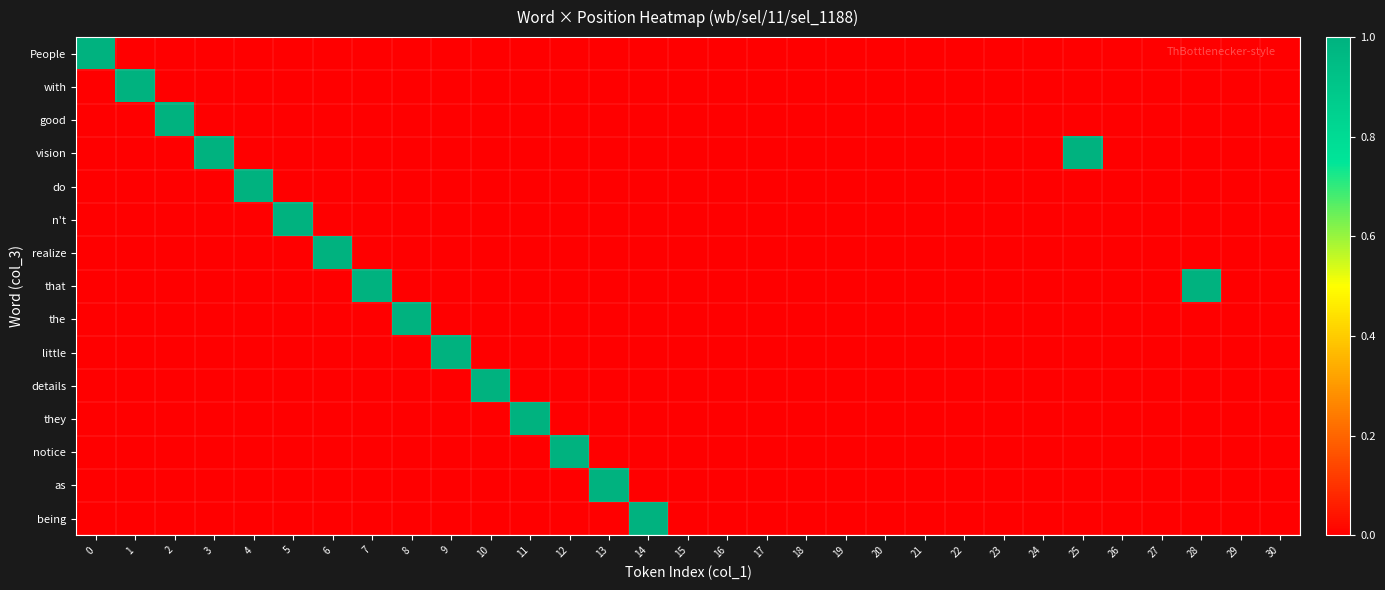

Reading left to right, transcribe all the data shown in this chart.

People: 0=1	1=0	2=0	3=0	4=0	5=0	6=0	7=0	8=0	9=0	10=0	11=0	12=0	13=0	14=0	15=0	16=0	17=0	18=0	19=0	20=0	21=0	22=0	23=0	24=0	25=0	26=0	27=0	28=0	29=0	30=0
with: 0=0	1=1	2=0	3=0	4=0	5=0	6=0	7=0	8=0	9=0	10=0	11=0	12=0	13=0	14=0	15=0	16=0	17=0	18=0	19=0	20=0	21=0	22=0	23=0	24=0	25=0	26=0	27=0	28=0	29=0	30=0
good: 0=0	1=0	2=1	3=0	4=0	5=0	6=0	7=0	8=0	9=0	10=0	11=0	12=0	13=0	14=0	15=0	16=0	17=0	18=0	19=0	20=0	21=0	22=0	23=0	24=0	25=0	26=0	27=0	28=0	29=0	30=0
vision: 0=0	1=0	2=0	3=1	4=0	5=0	6=0	7=0	8=0	9=0	10=0	11=0	12=0	13=0	14=0	15=0	16=0	17=0	18=0	19=0	20=0	21=0	22=0	23=0	24=0	25=1	26=0	27=0	28=0	29=0	30=0
do: 0=0	1=0	2=0	3=0	4=1	5=0	6=0	7=0	8=0	9=0	10=0	11=0	12=0	13=0	14=0	15=0	16=0	17=0	18=0	19=0	20=0	21=0	22=0	23=0	24=0	25=0	26=0	27=0	28=0	29=0	30=0
n't: 0=0	1=0	2=0	3=0	4=0	5=1	6=0	7=0	8=0	9=0	10=0	11=0	12=0	13=0	14=0	15=0	16=0	17=0	18=0	19=0	20=0	21=0	22=0	23=0	24=0	25=0	26=0	27=0	28=0	29=0	30=0
realize: 0=0	1=0	2=0	3=0	4=0	5=0	6=1	7=0	8=0	9=0	10=0	11=0	12=0	13=0	14=0	15=0	16=0	17=0	18=0	19=0	20=0	21=0	22=0	23=0	24=0	25=0	26=0	27=0	28=0	29=0	30=0
that: 0=0	1=0	2=0	3=0	4=0	5=0	6=0	7=1	8=0	9=0	10=0	11=0	12=0	13=0	14=0	15=0	16=0	17=0	18=0	19=0	20=0	21=0	22=0	23=0	24=0	25=0	26=0	27=0	28=1	29=0	30=0
the: 0=0	1=0	2=0	3=0	4=0	5=0	6=0	7=0	8=1	9=0	10=0	11=0	12=0	13=0	14=0	15=0	16=0	17=0	18=0	19=0	20=0	21=0	22=0	23=0	24=0	25=0	26=0	27=0	28=0	29=0	30=0
little: 0=0	1=0	2=0	3=0	4=0	5=0	6=0	7=0	8=0	9=1	10=0	11=0	12=0	13=0	14=0	15=0	16=0	17=0	18=0	19=0	20=0	21=0	22=0	23=0	24=0	25=0	26=0	27=0	28=0	29=0	30=0
details: 0=0	1=0	2=0	3=0	4=0	5=0	6=0	7=0	8=0	9=0	10=1	11=0	12=0	13=0	14=0	15=0	16=0	17=0	18=0	19=0	20=0	21=0	22=0	23=0	24=0	25=0	26=0	27=0	28=0	29=0	30=0
they: 0=0	1=0	2=0	3=0	4=0	5=0	6=0	7=0	8=0	9=0	10=0	11=1	12=0	13=0	14=0	15=0	16=0	17=0	18=0	19=0	20=0	21=0	22=0	23=0	24=0	25=0	26=0	27=0	28=0	29=0	30=0
notice: 0=0	1=0	2=0	3=0	4=0	5=0	6=0	7=0	8=0	9=0	10=0	11=0	12=1	13=0	14=0	15=0	16=0	17=0	18=0	19=0	20=0	21=0	22=0	23=0	24=0	25=0	26=0	27=0	28=0	29=0	30=0
as: 0=0	1=0	2=0	3=0	4=0	5=0	6=0	7=0	8=0	9=0	10=0	11=0	12=0	13=1	14=0	15=0	16=0	17=0	18=0	19=0	20=0	21=0	22=0	23=0	24=0	25=0	26=0	27=0	28=0	29=0	30=0
being: 0=0	1=0	2=0	3=0	4=0	5=0	6=0	7=0	8=0	9=0	10=0	11=0	12=0	13=0	14=1	15=0	16=0	17=0	18=0	19=0	20=0	21=0	22=0	23=0	24=0	25=0	26=0	27=0	28=0	29=0	30=0